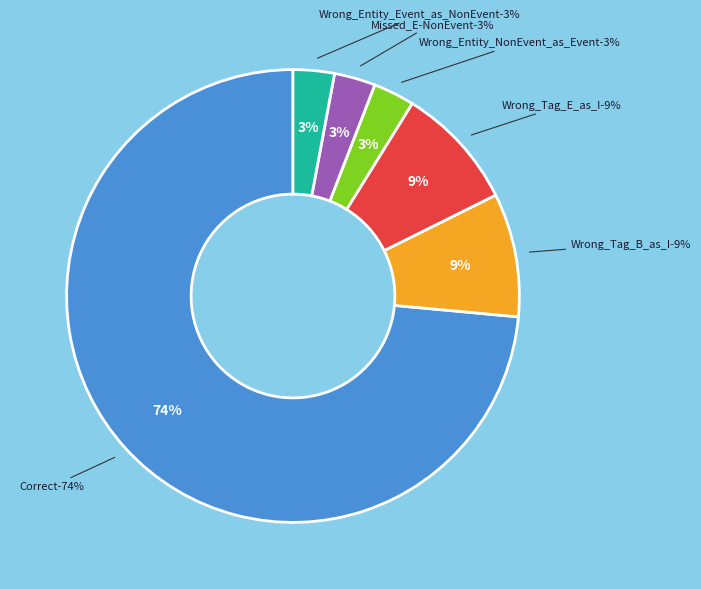

To the nearest percent, what is the average slice percentage?

17%